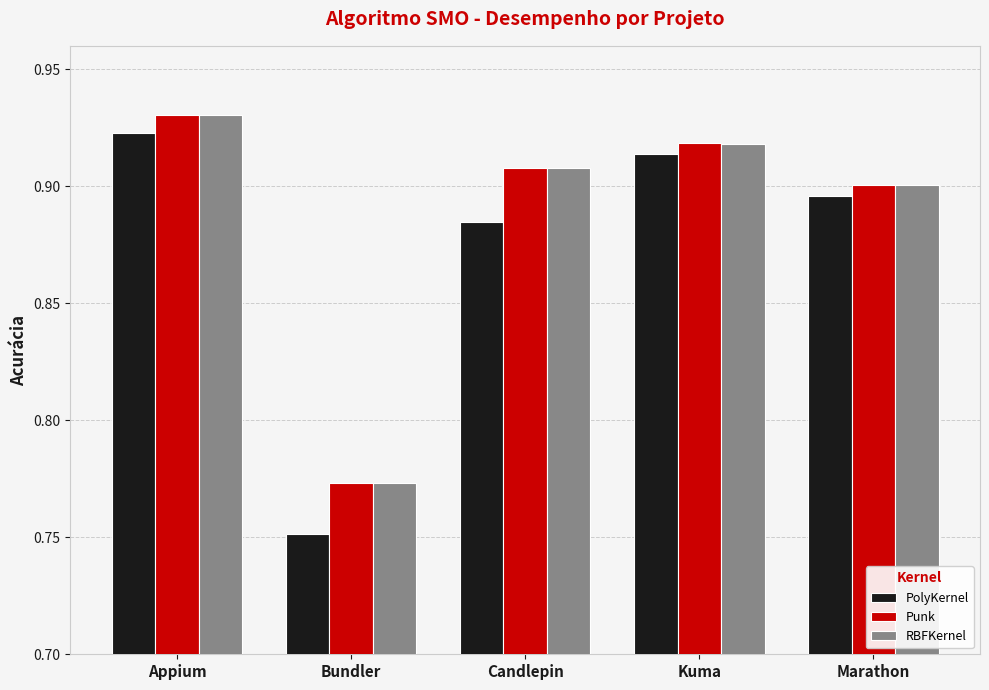

How many bars are there in each group?

3